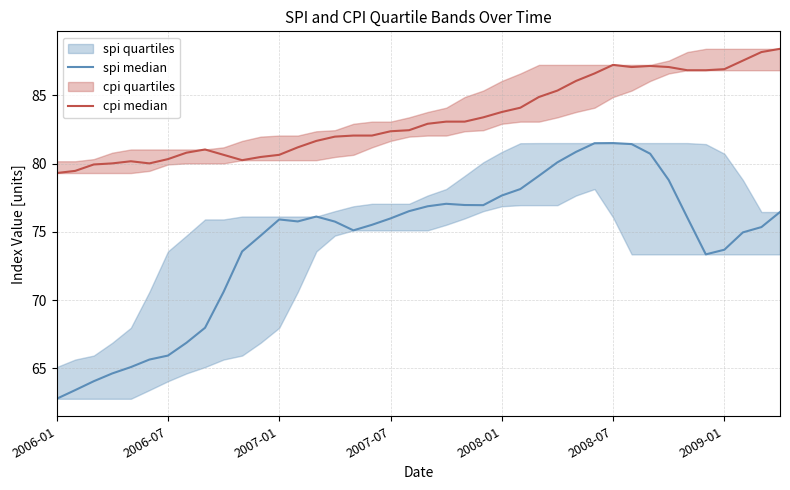

What is the total value across all series at 2008-01?

161.4